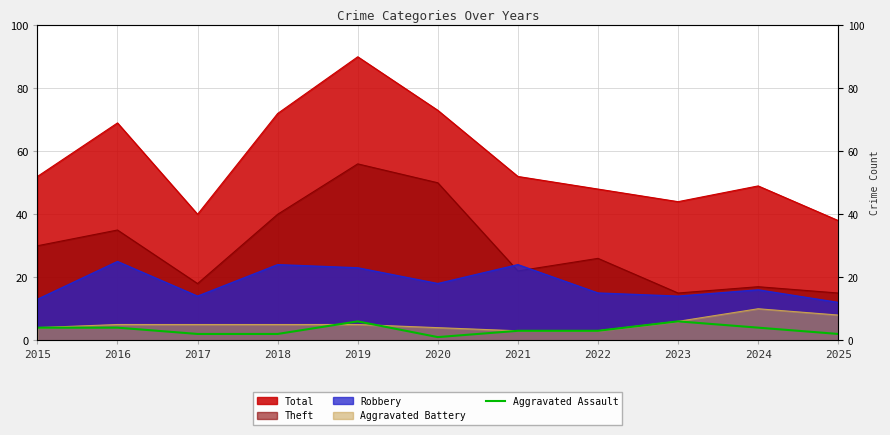

How many lines are shown in the chart?

1